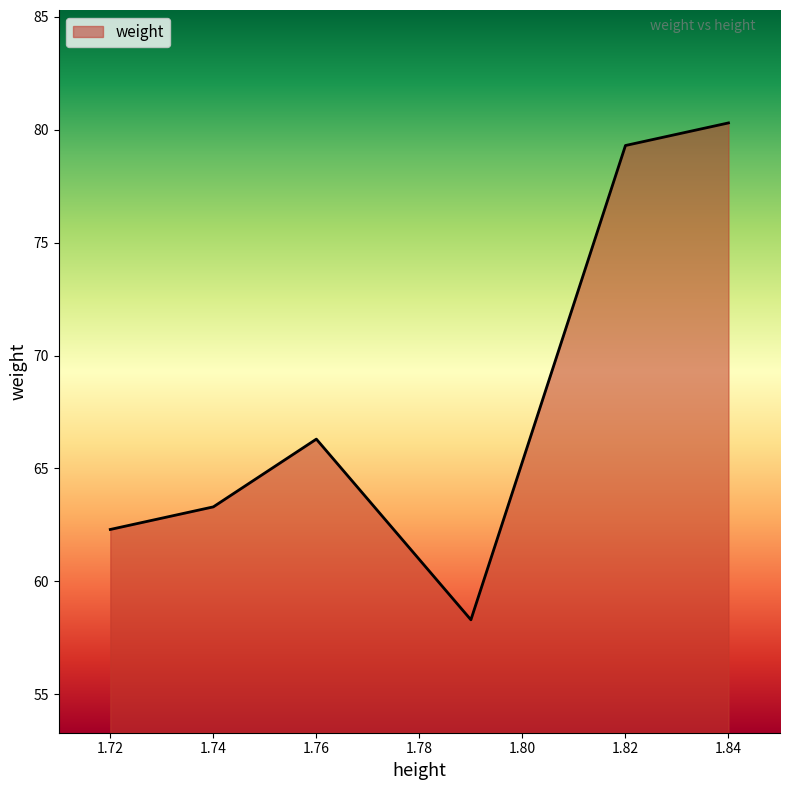

What is the difference between the second highest and second lowest values?

17.0